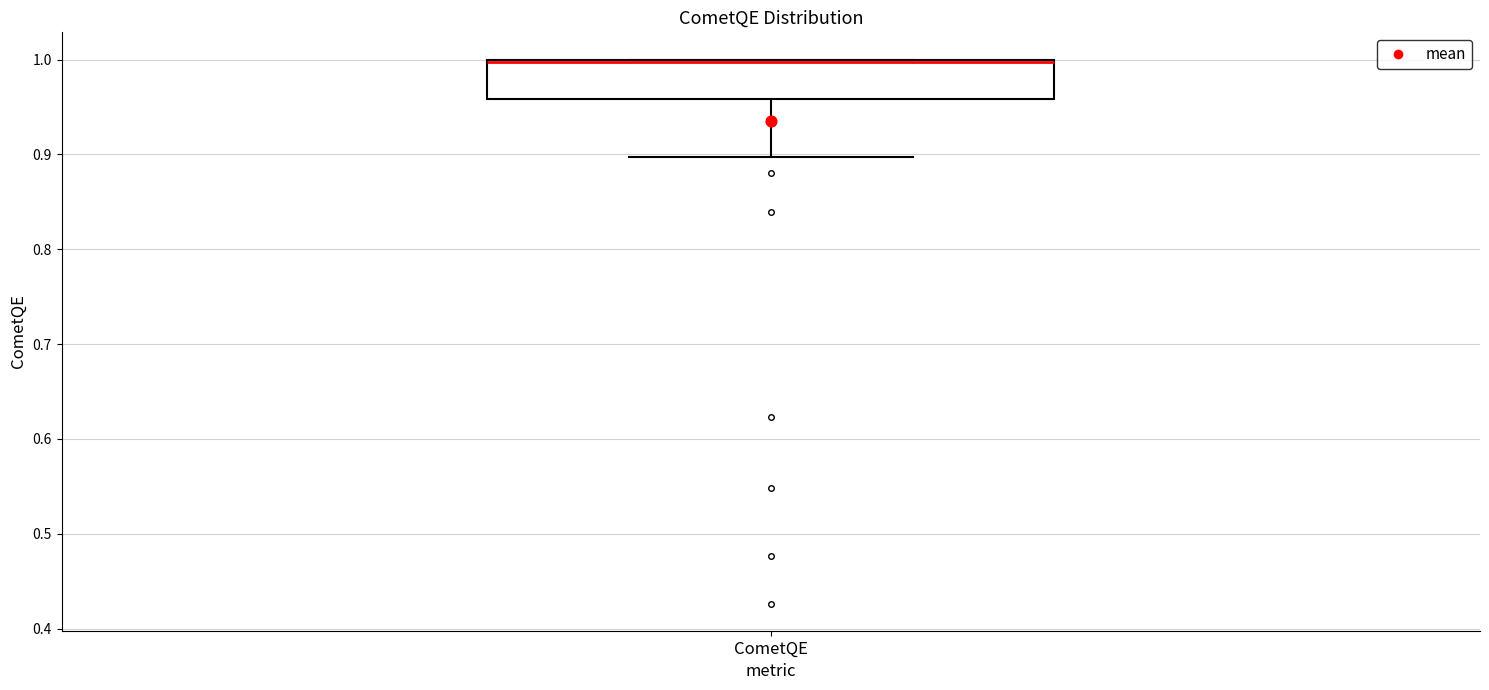

Where is the upper edge of the box for CometQE on the y-axis? The values are not printed on the chart, so give them approximately, as read against the axis.

1.00